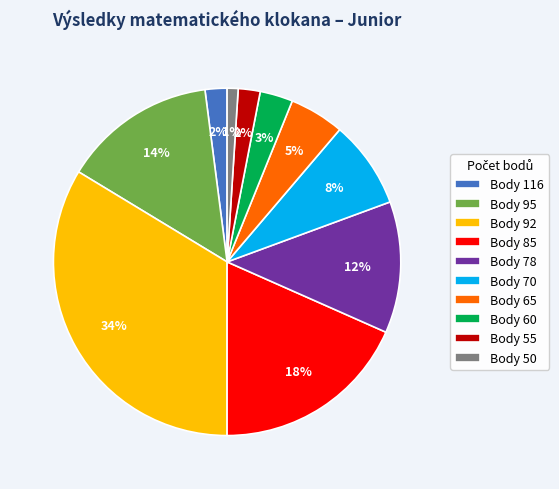

Is it true that Body 85 is 18% of the pie?

True